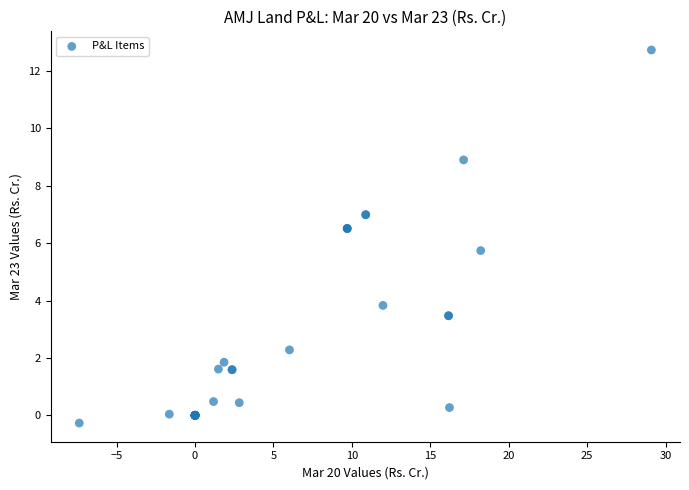

What Y value in the scatter plot is closest to 6?

5.7